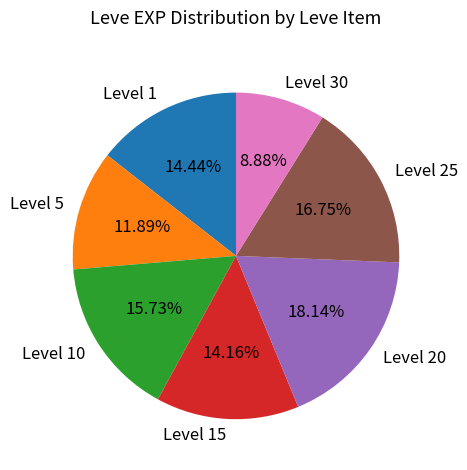

Does any single category account for the majority?

No